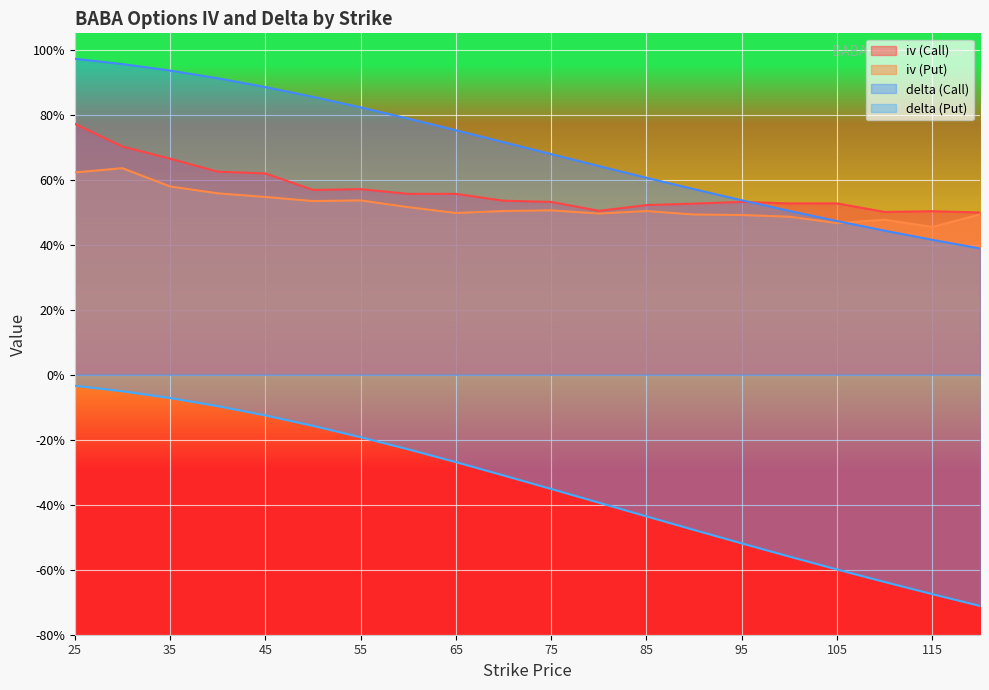

The iv (Put) series shows 0.5 at 120. True or false?

True